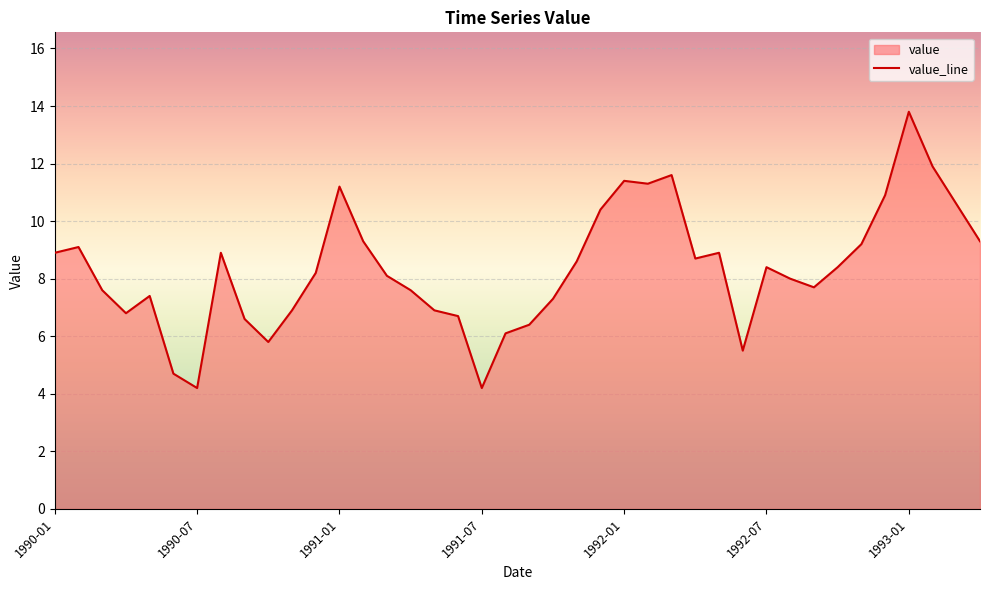

How many lines are shown in the chart?

1